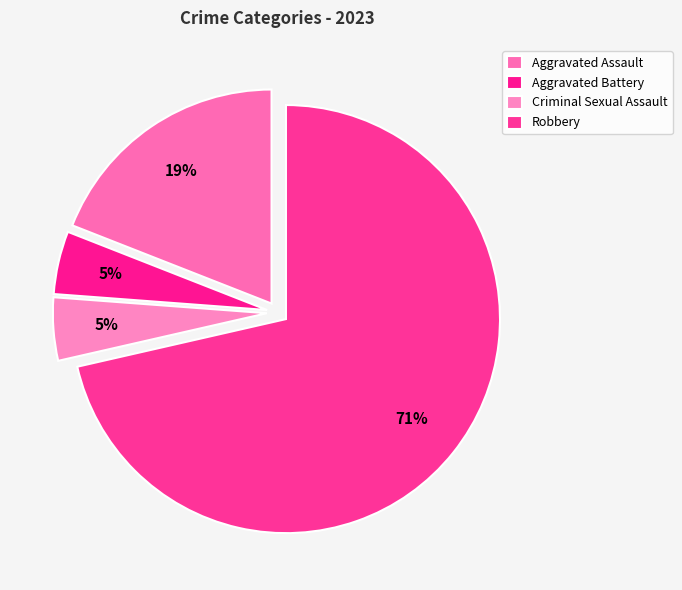

Between Criminal Sexual Assault and Robbery, which is larger?

Robbery